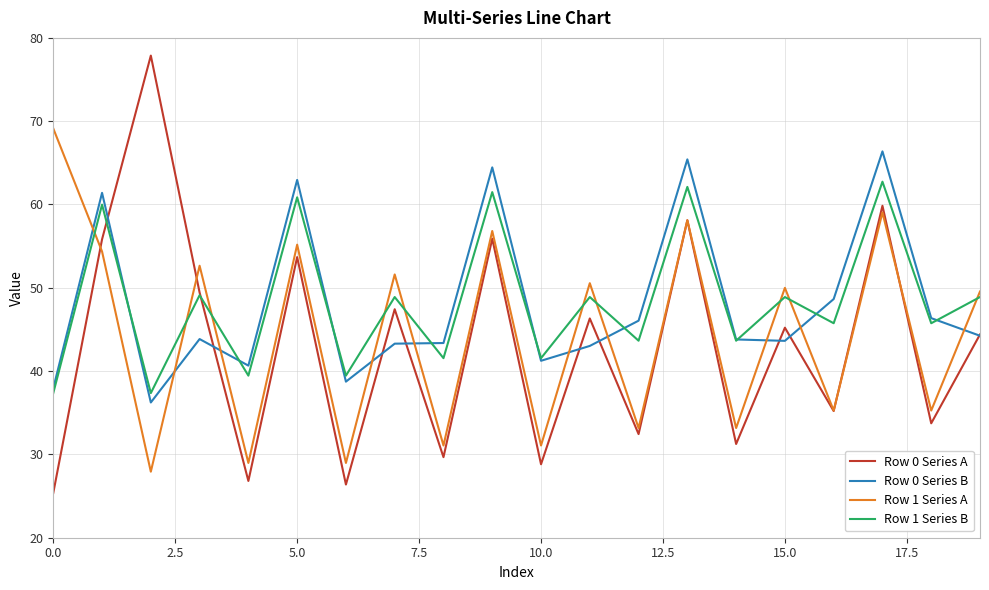

Which series has the widest spread of values?

Row 0 Series A